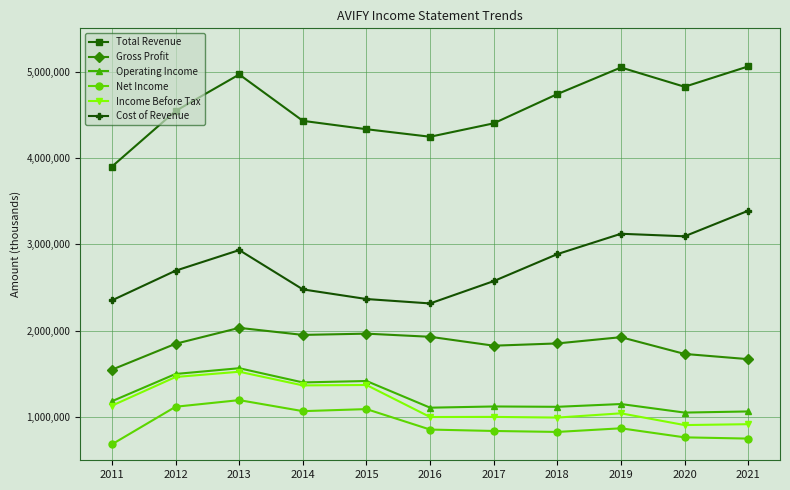

The value of Income Before Tax at 2015 is 1371400. True or false?

True